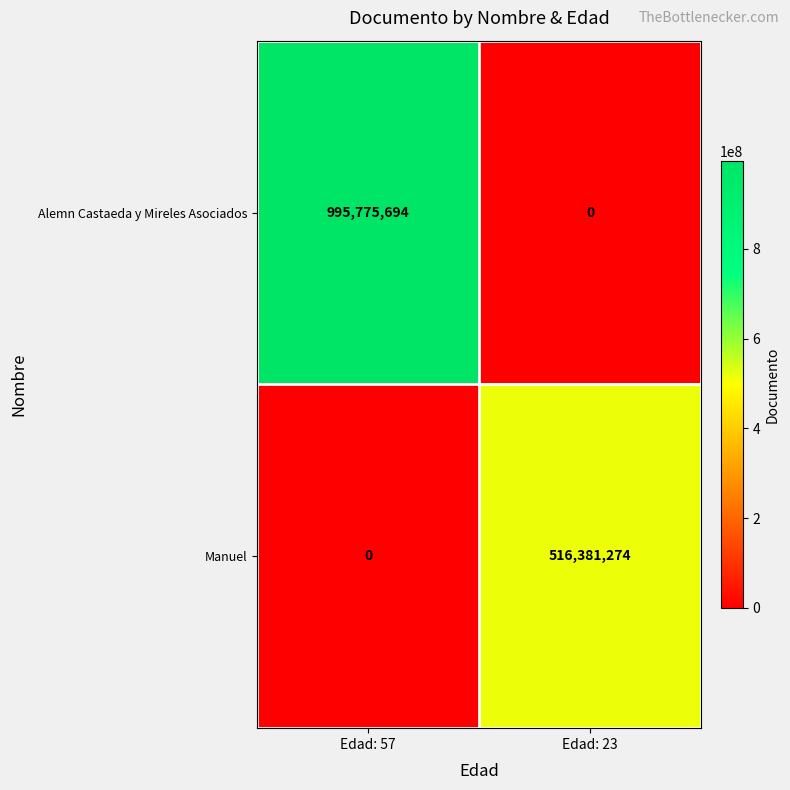

Count the number of categories in the chart.

2